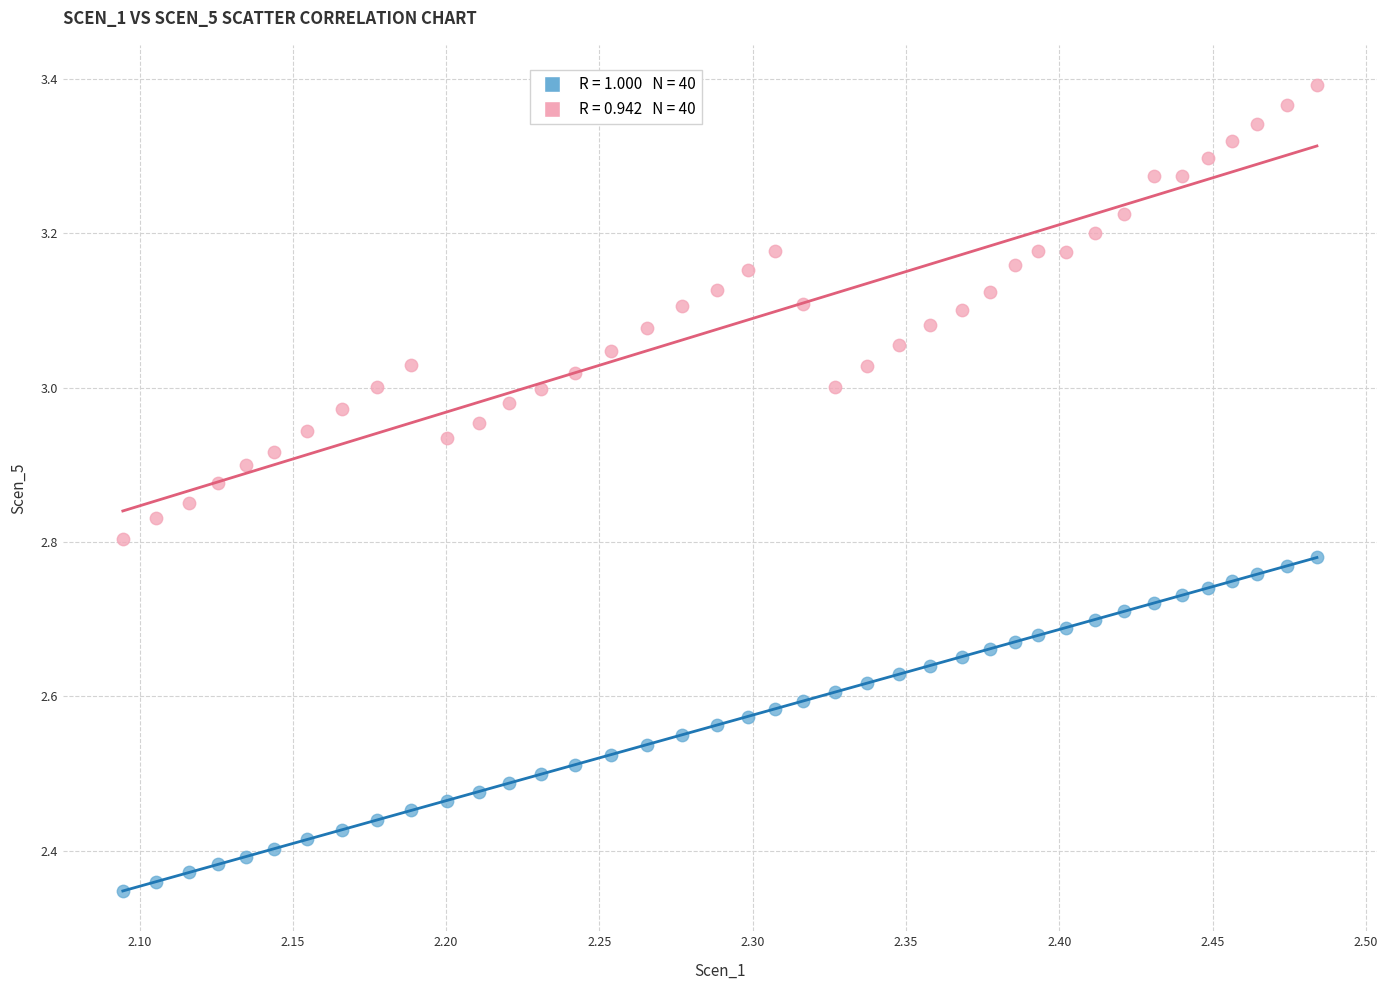

Across all data points, what is the range of Y values (max minus min)?

1.0